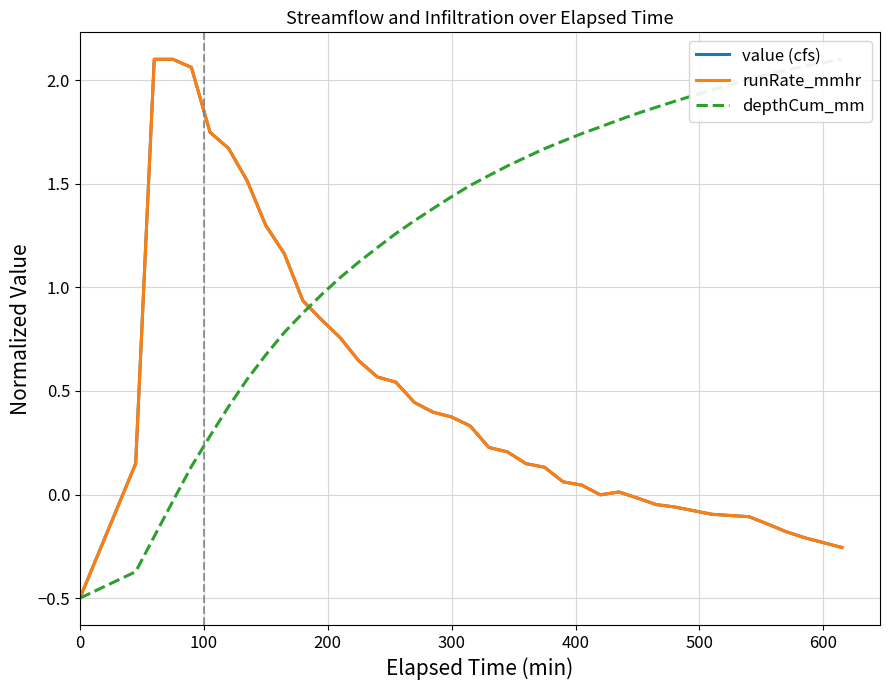

Rank the series by their maximum value, from lowest to highest.

value (cfs), runRate_mmhr, depthCum_mm